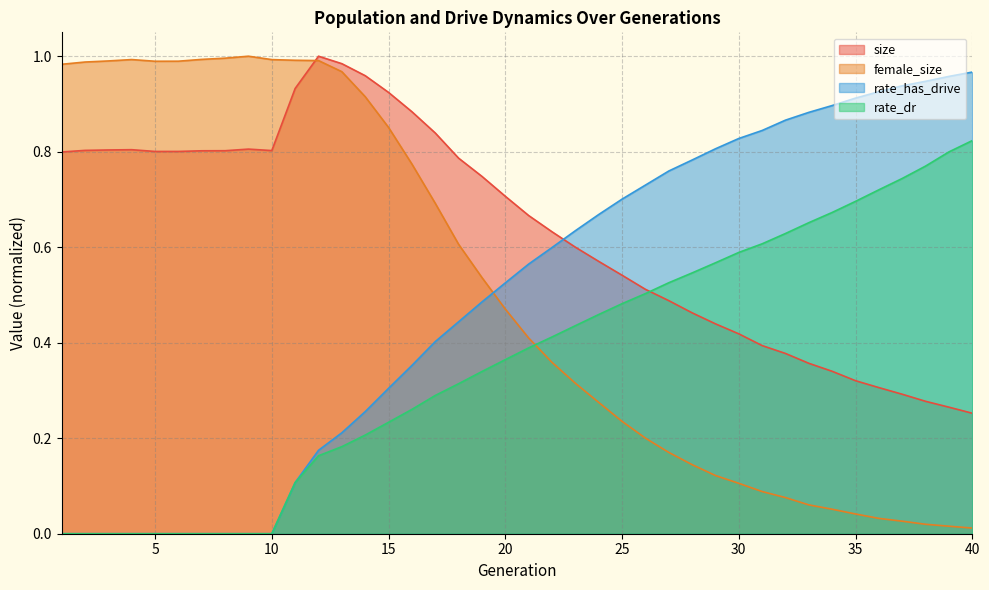

Between which two adjacent categories do rate_has_drive and female_size first intersect?

19 and 20